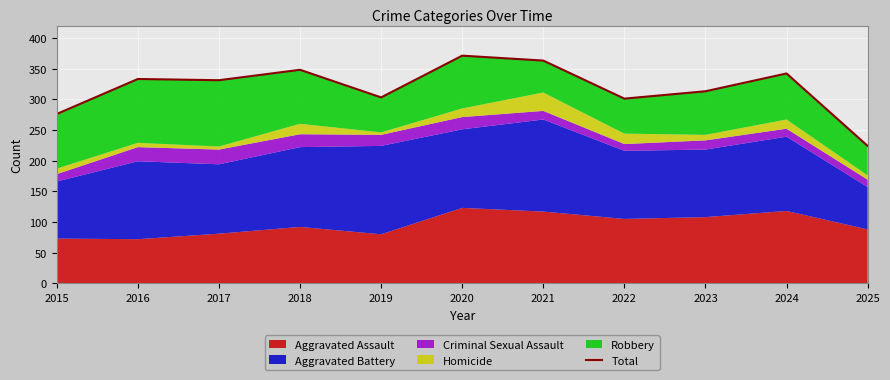

What is the ratio of the value at 2015 to the value at 2024?

0.8